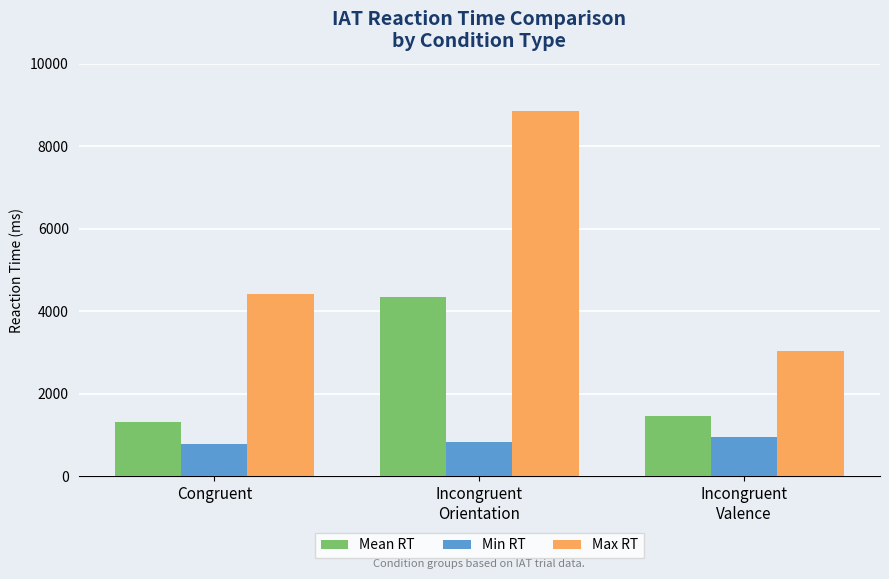

What is the smallest value displayed?

777